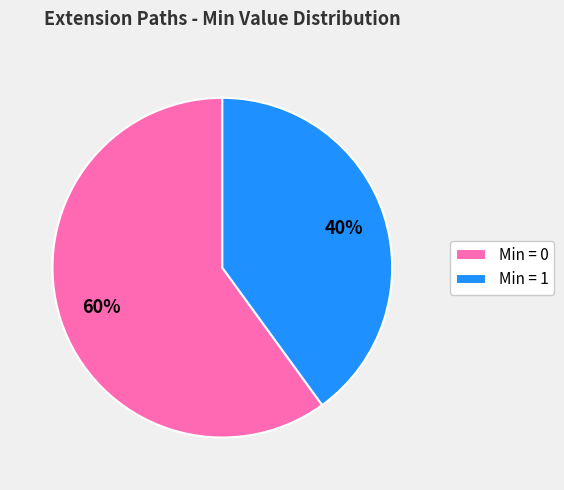

How many segments does this pie chart have?

2